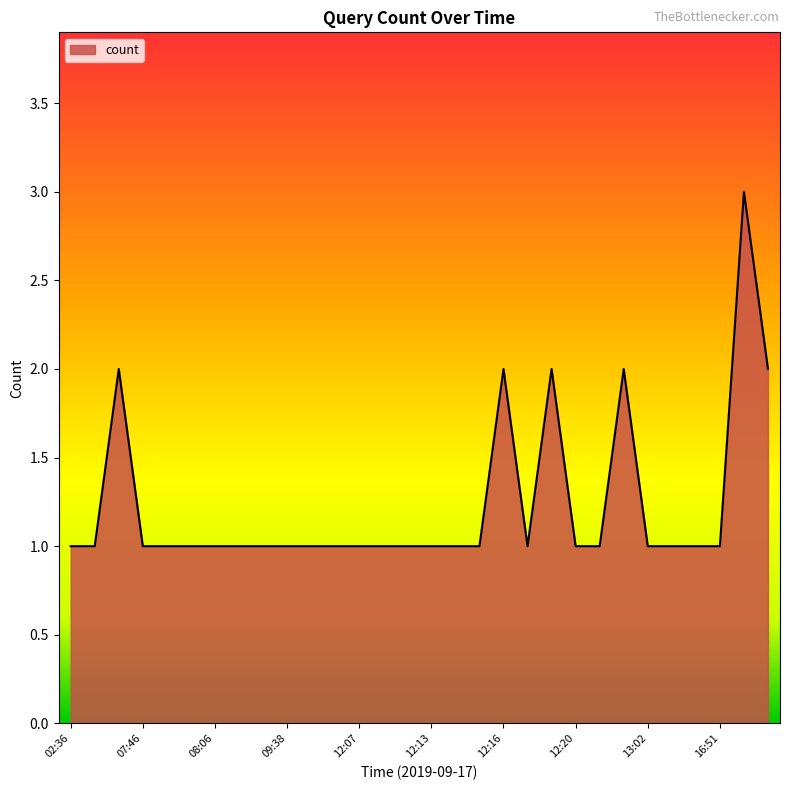

How many values are between 1 and 2?

29